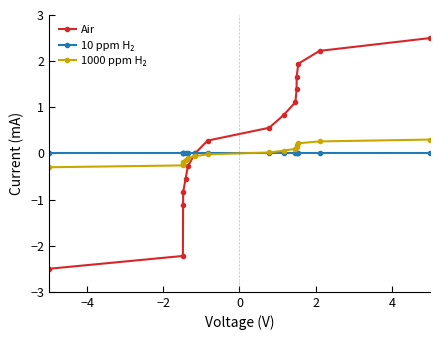

Which series has the widest spread of values?

Air